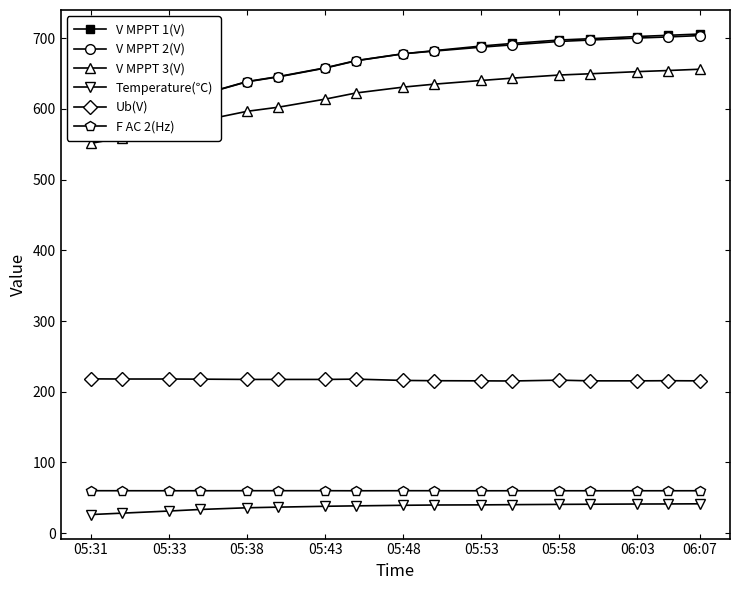

True or false: Ub(V) and Temperature(℃) intersect in this chart.

False